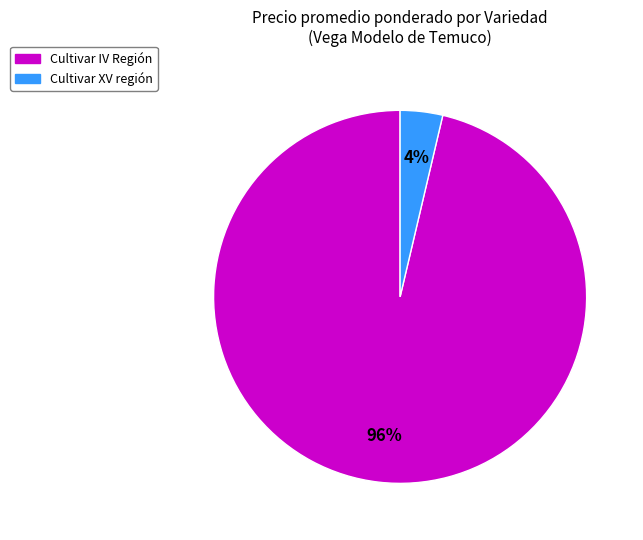

Is there any slice that represents more than half of the pie?

Yes